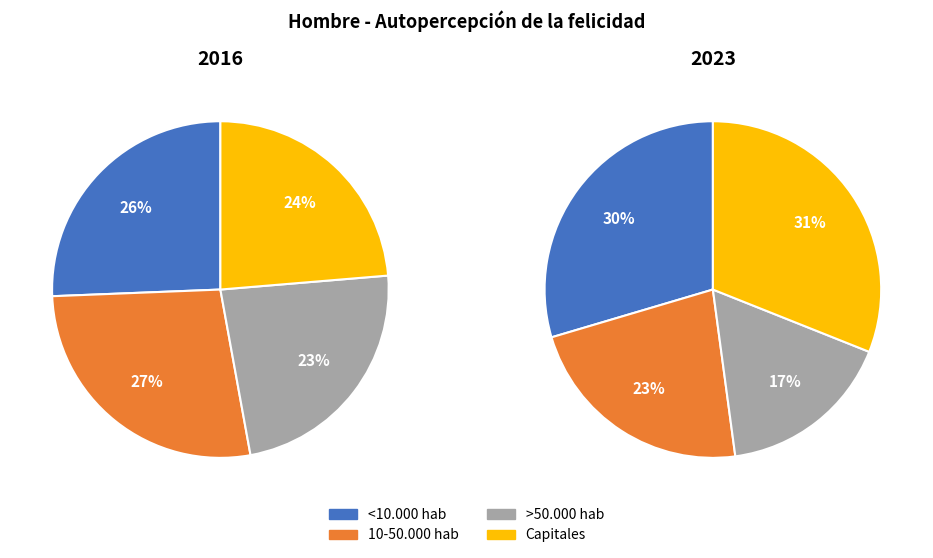

To the nearest percent, what is the combined percentage of Capitales and >50.000 hab?

47%